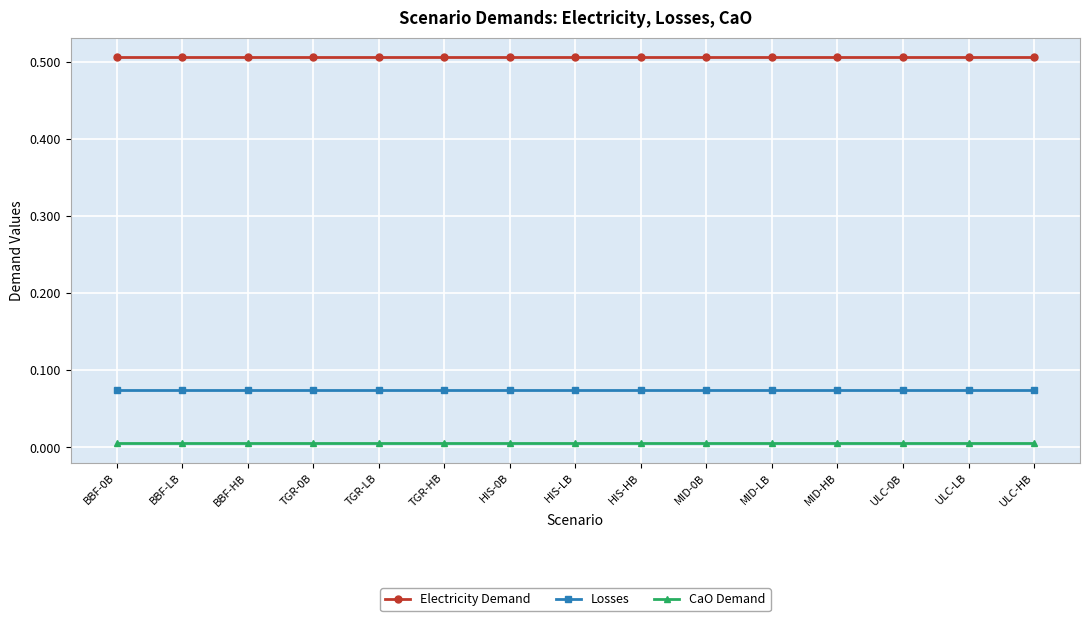

What is the label of the 8th point from the right?

HIS-LB